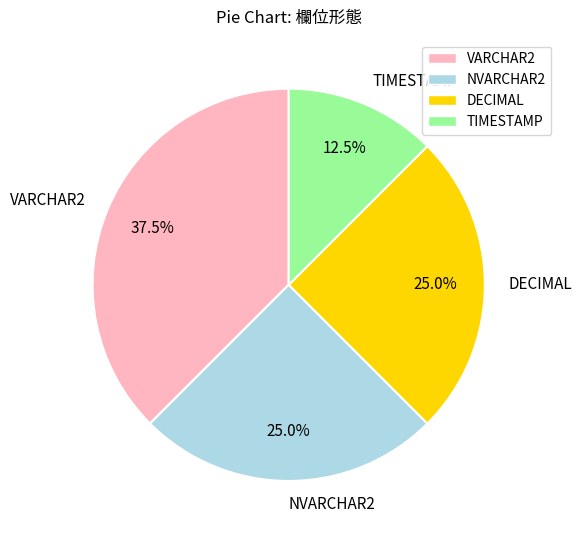

What is the ratio of the value at DECIMAL to the value at VARCHAR2?

0.7